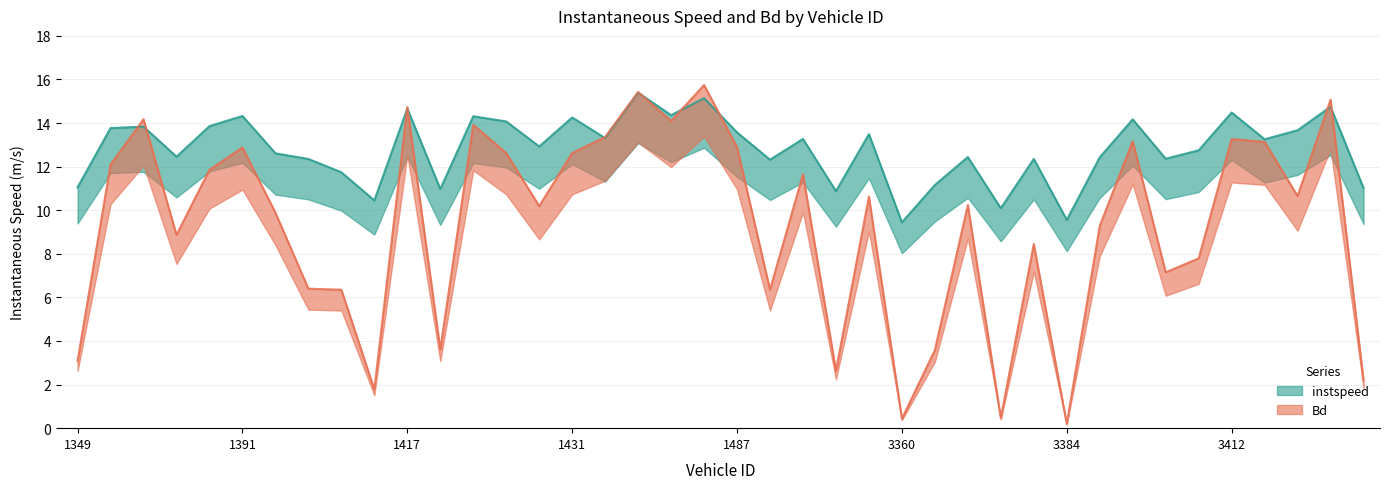

What value does the instspeed series have at 1486?

15.1